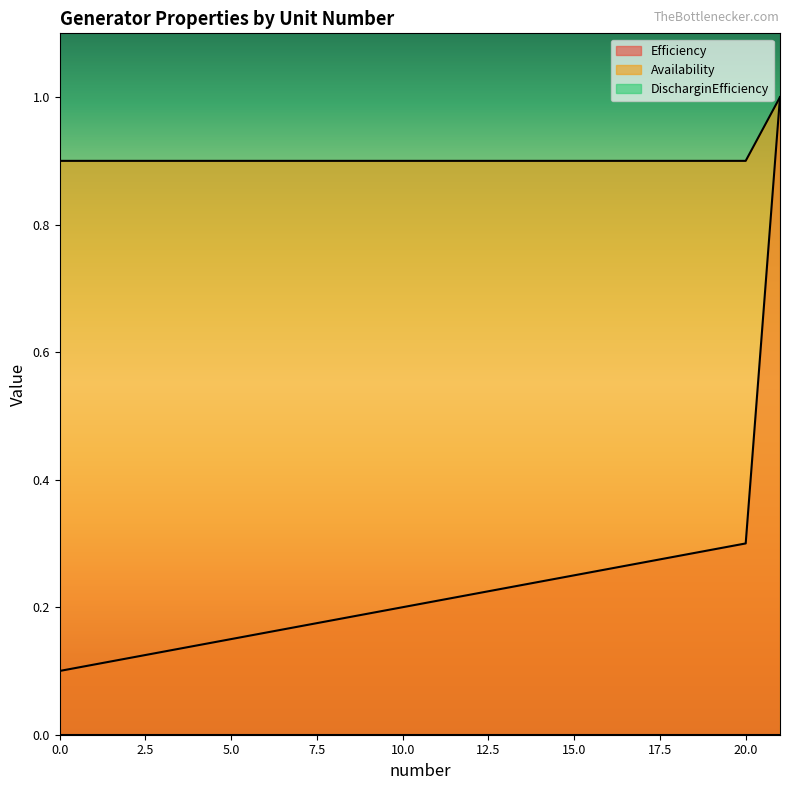

Rank the series by their maximum value, from lowest to highest.

Efficiency, Availability